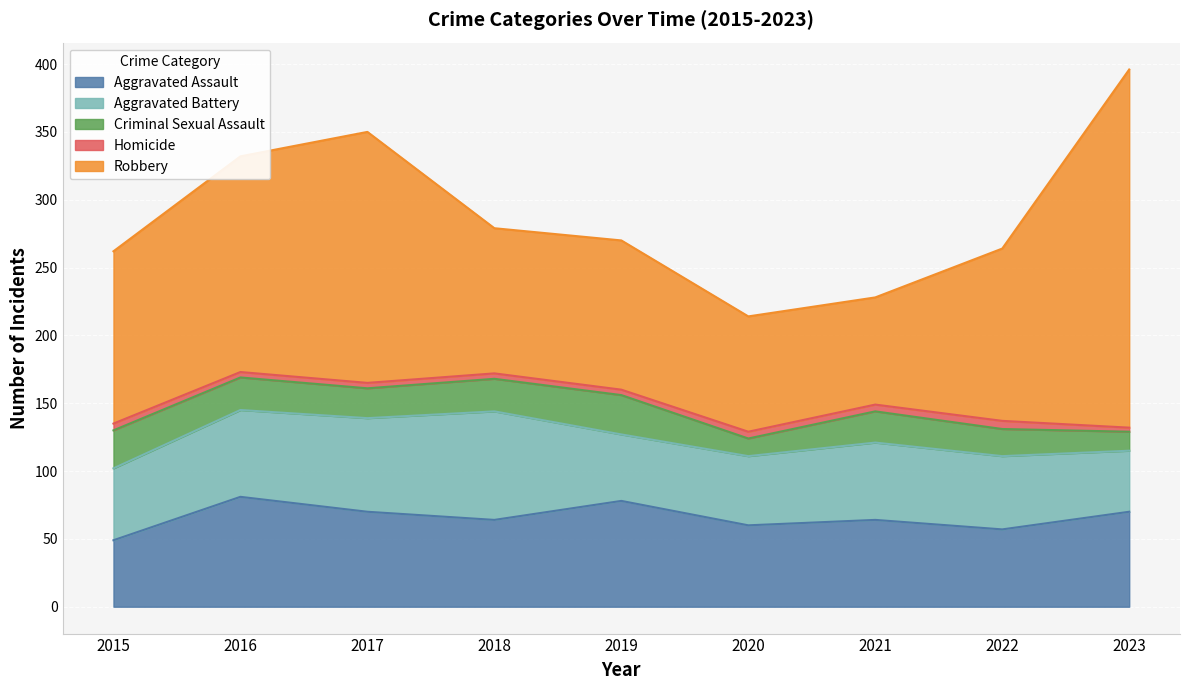

What is the average value of the Aggravated Battery series?

58